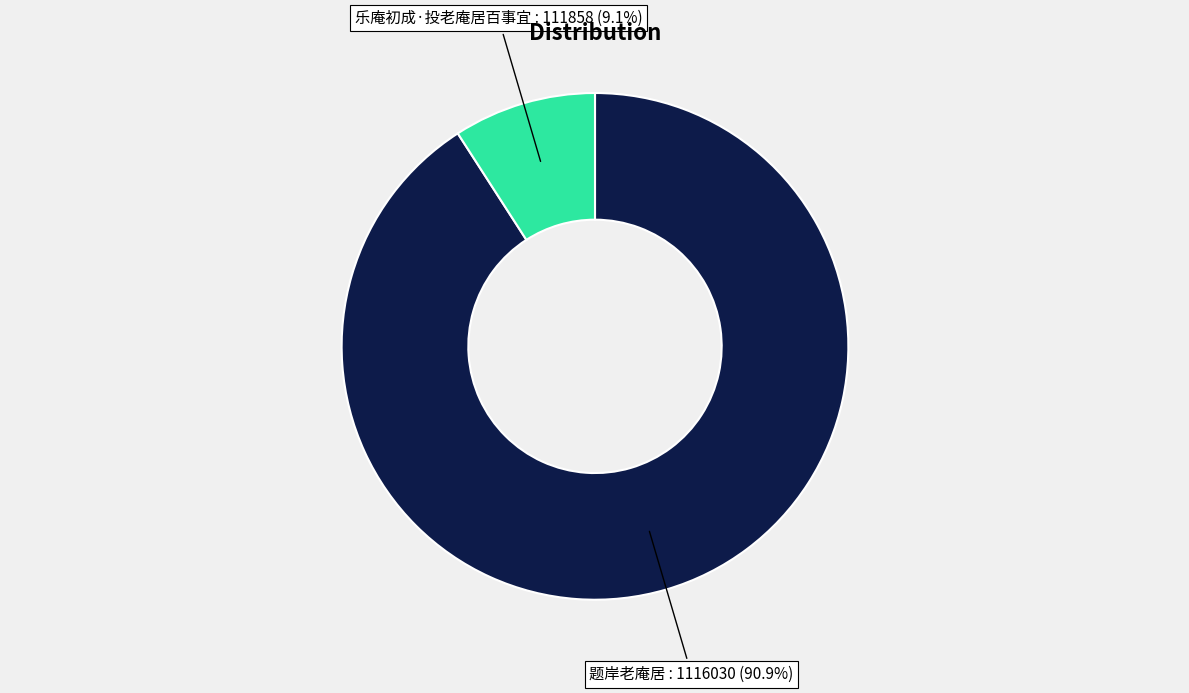

Combined, what portion of the pie is 乐庵初成·投老庵居百事宜 : 111858 (9.1%) and 题岸老庵居 : 1116030 (90.9%)?

100.0%